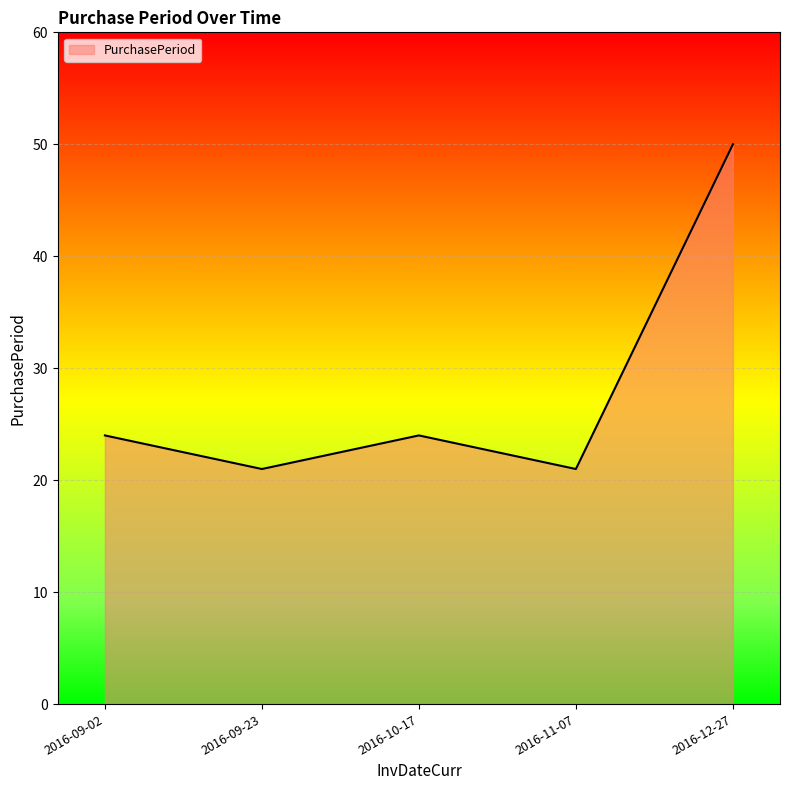

What is the greatest value displayed?

50